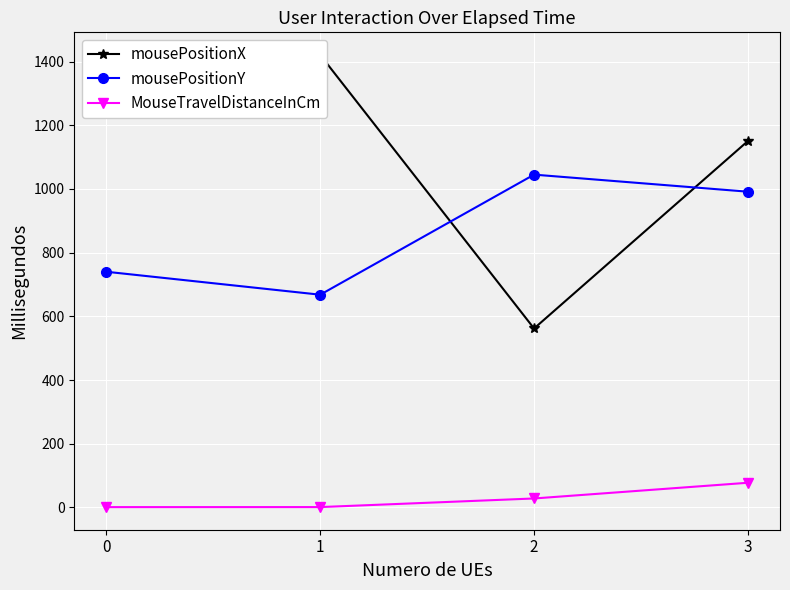

At how many categories does at least one series exceed 190?

4